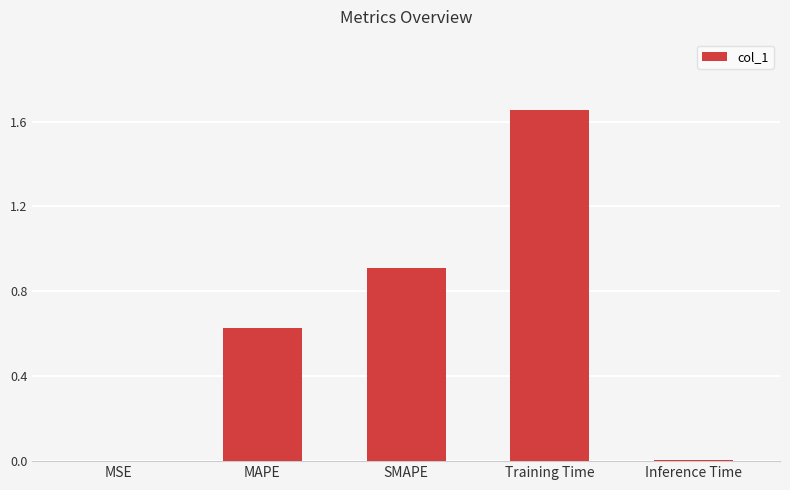

Which category has the highest value across all series?

Training Time